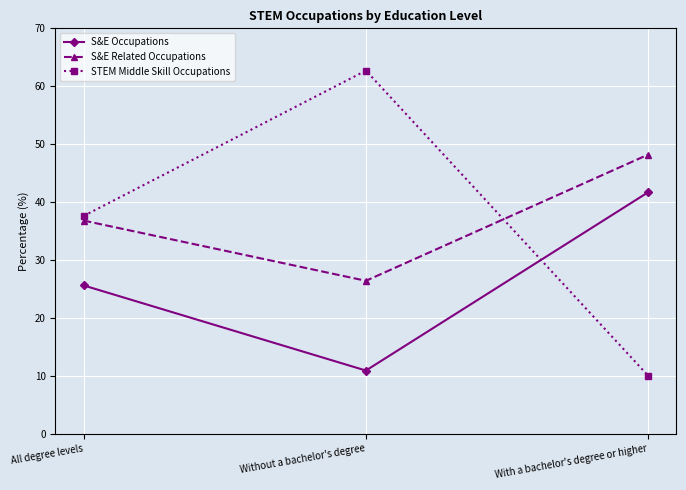

Count the number of categories in the chart.

3